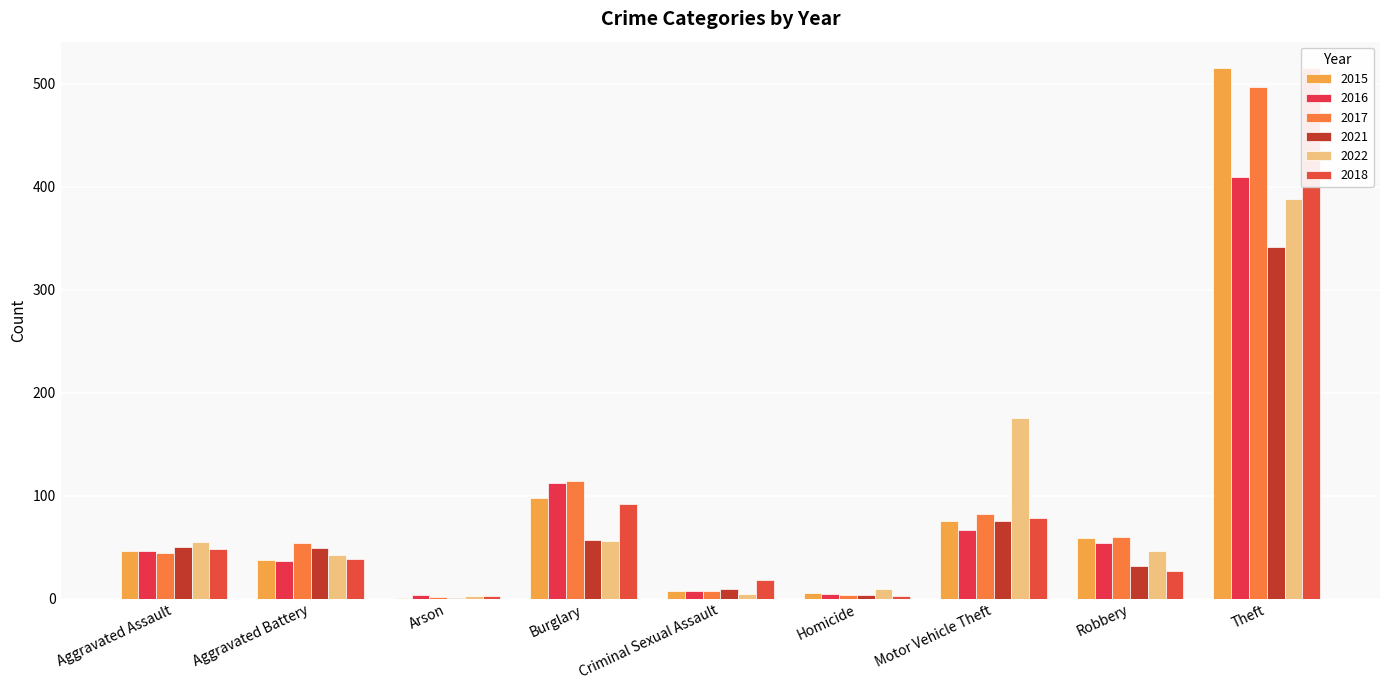

What position from the left is Homicide?

6